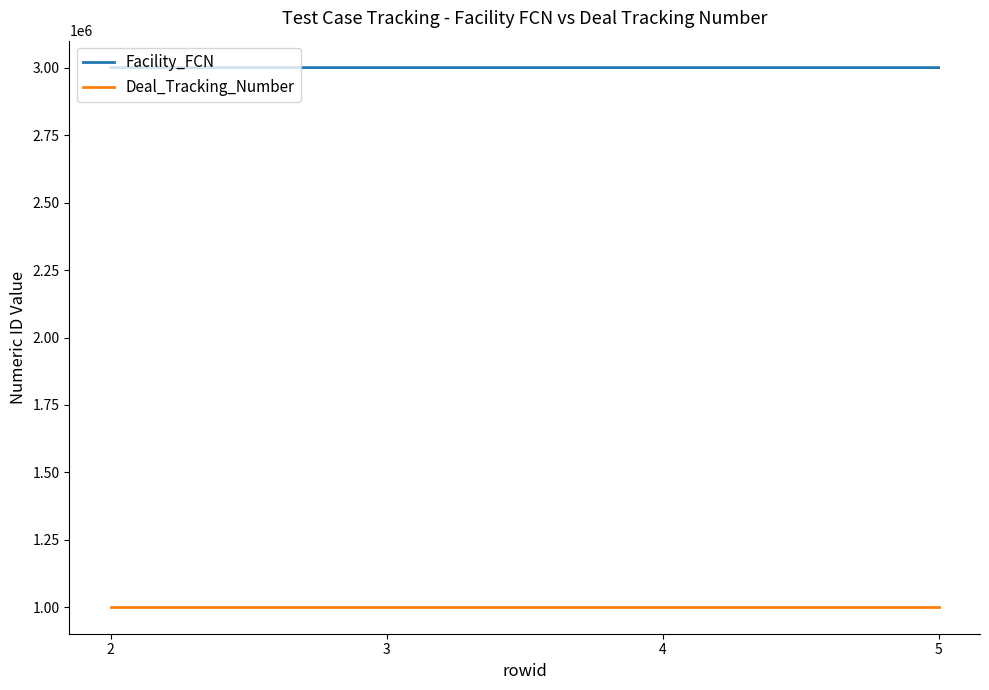

Rank the series at 5 from lowest to highest value.

Deal_Tracking_Number, Facility_FCN